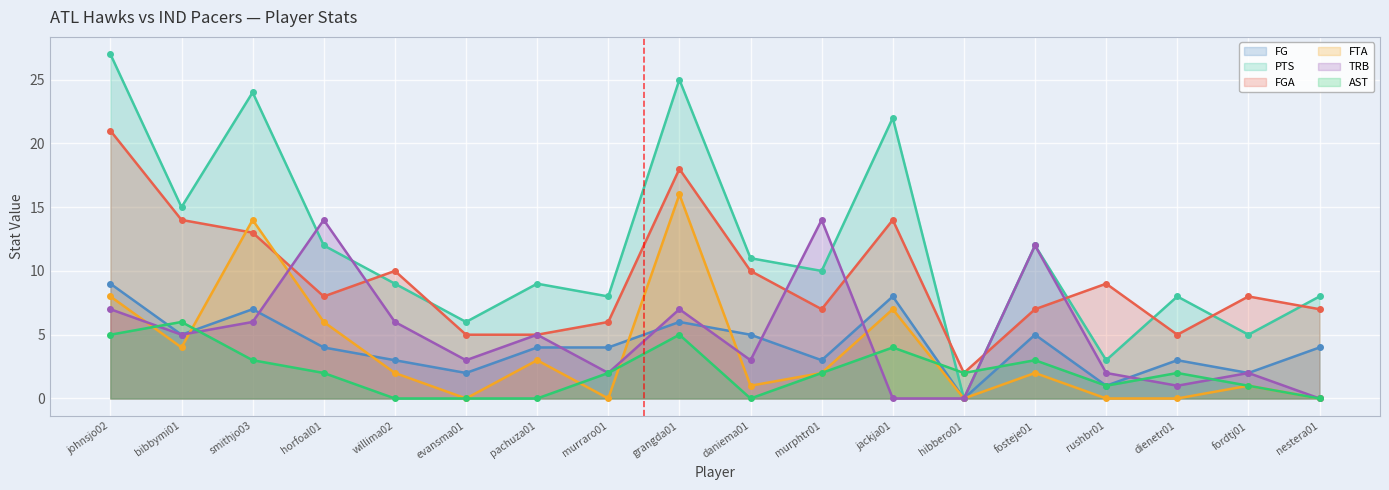

Reading left to right, what are all the values shown in this chart?

FG: johnsjo02=9	bibbymi01=5	smithjo03=7	horfoal01=4	willima02=3	evansma01=2	pachuza01=4	murraro01=4	grangda01=6	daniema01=5	murphtr01=3	jackja01=8	hibbero01=0	fosteje01=5	rushbr01=1	dienetr01=3	fordtj01=2	nestera01=4
PTS: johnsjo02=27	bibbymi01=15	smithjo03=24	horfoal01=12	willima02=9	evansma01=6	pachuza01=9	murraro01=8	grangda01=25	daniema01=11	murphtr01=10	jackja01=22	hibbero01=0	fosteje01=12	rushbr01=3	dienetr01=8	fordtj01=5	nestera01=8
FGA: johnsjo02=21	bibbymi01=14	smithjo03=13	horfoal01=8	willima02=10	evansma01=5	pachuza01=5	murraro01=6	grangda01=18	daniema01=10	murphtr01=7	jackja01=14	hibbero01=2	fosteje01=7	rushbr01=9	dienetr01=5	fordtj01=8	nestera01=7
FTA: johnsjo02=8	bibbymi01=4	smithjo03=14	horfoal01=6	willima02=2	evansma01=0	pachuza01=3	murraro01=0	grangda01=16	daniema01=1	murphtr01=2	jackja01=7	hibbero01=0	fosteje01=2	rushbr01=0	dienetr01=0	fordtj01=1	nestera01=0
TRB: johnsjo02=7	bibbymi01=5	smithjo03=6	horfoal01=14	willima02=6	evansma01=3	pachuza01=5	murraro01=2	grangda01=7	daniema01=3	murphtr01=14	jackja01=0	hibbero01=0	fosteje01=12	rushbr01=2	dienetr01=1	fordtj01=2	nestera01=0
AST: johnsjo02=5	bibbymi01=6	smithjo03=3	horfoal01=2	willima02=0	evansma01=0	pachuza01=0	murraro01=2	grangda01=5	daniema01=0	murphtr01=2	jackja01=4	hibbero01=2	fosteje01=3	rushbr01=1	dienetr01=2	fordtj01=1	nestera01=0